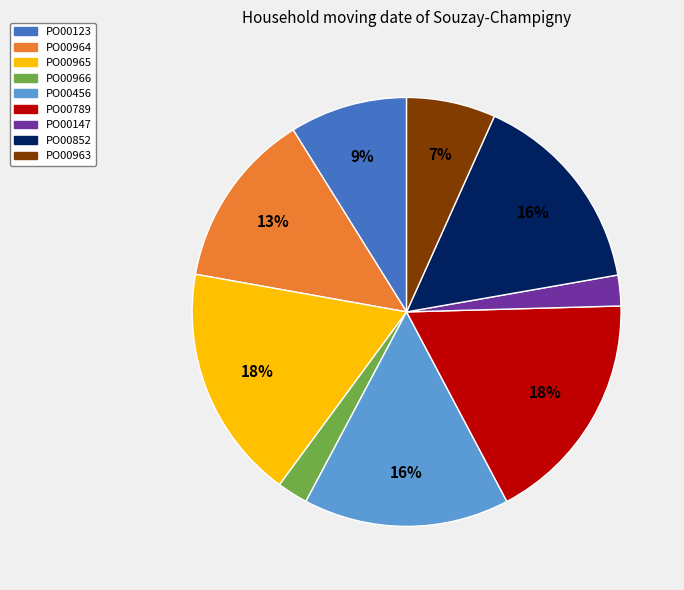

Do PO00965 and PO00966 together represent more than half of the pie?

No